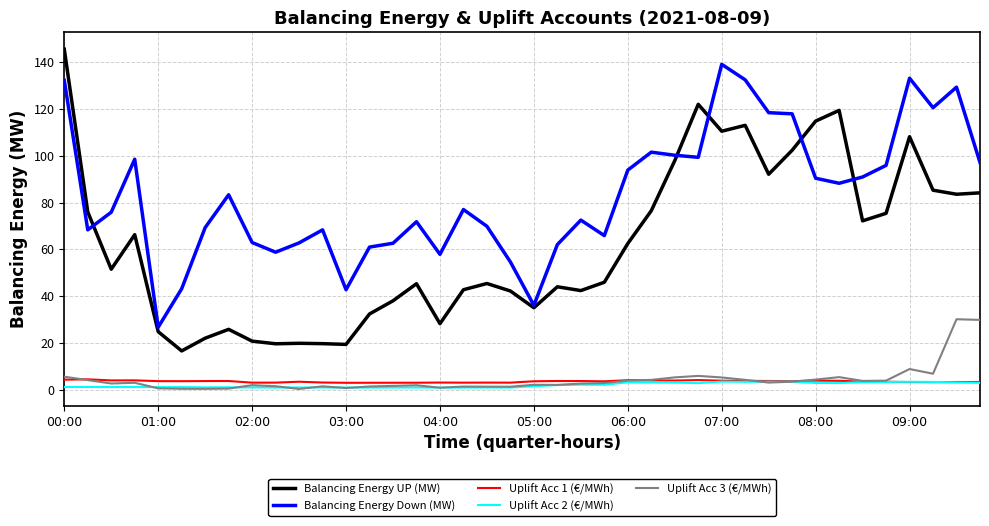

What is the average value of the Uplift Acc 3 (€/MWh) series?

4.3